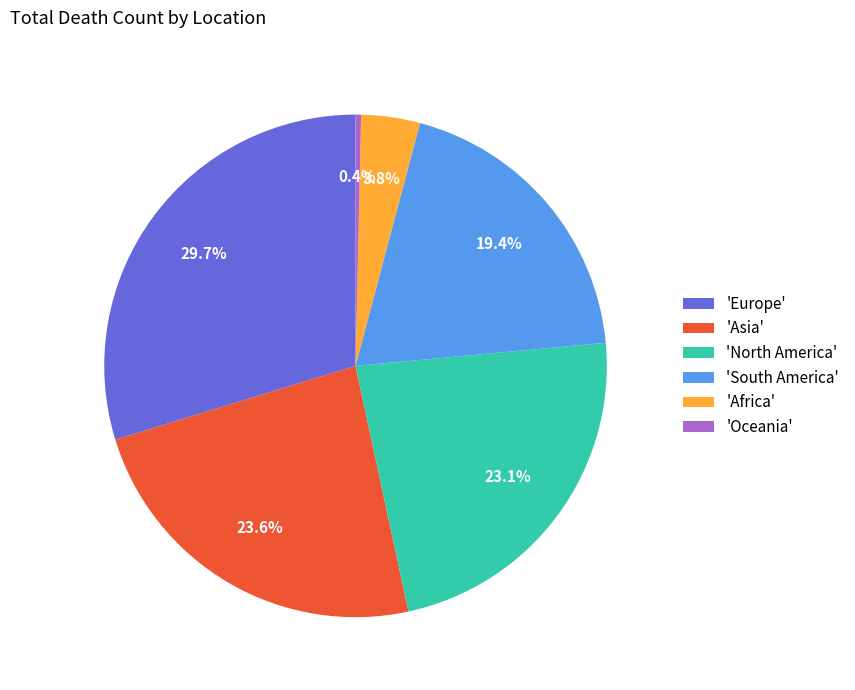

Is there any slice that represents more than half of the pie?

No